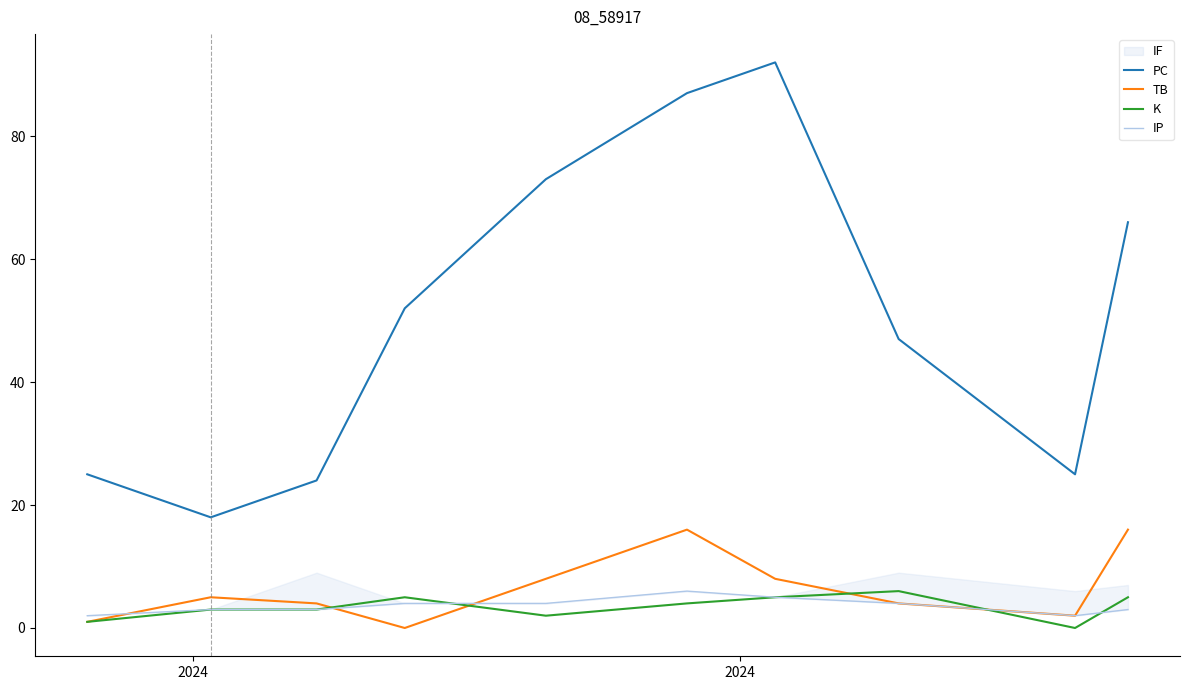

True or false: PC and TB cross at least once.

False